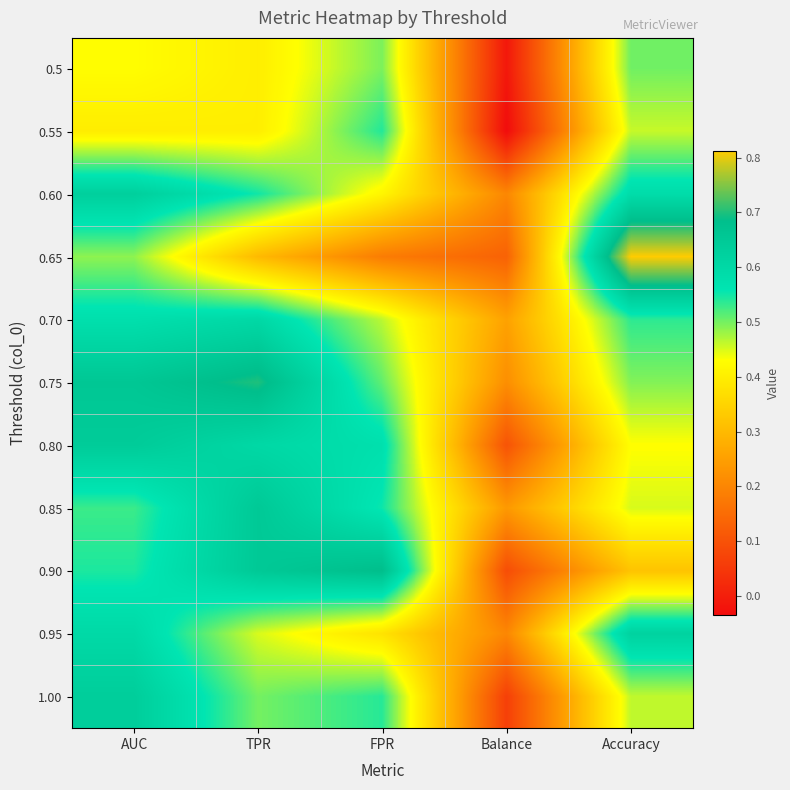

What is the total value across all series at FPR?

5.3